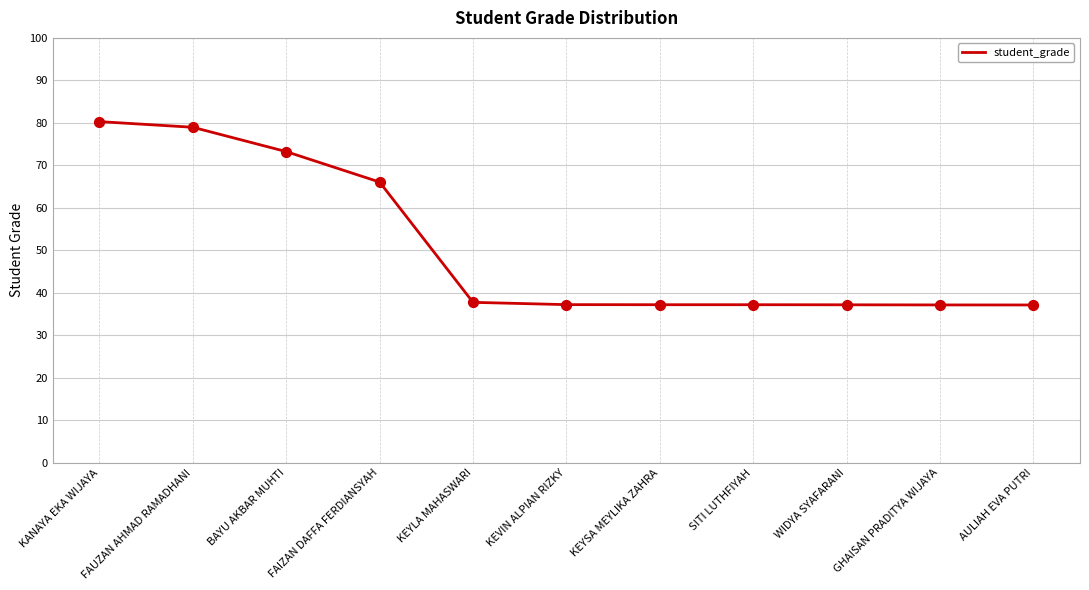

What is the change in value from BAYU AKBAR MUHTI to KEYSA MEYLIKA ZAHRA?

-36.0